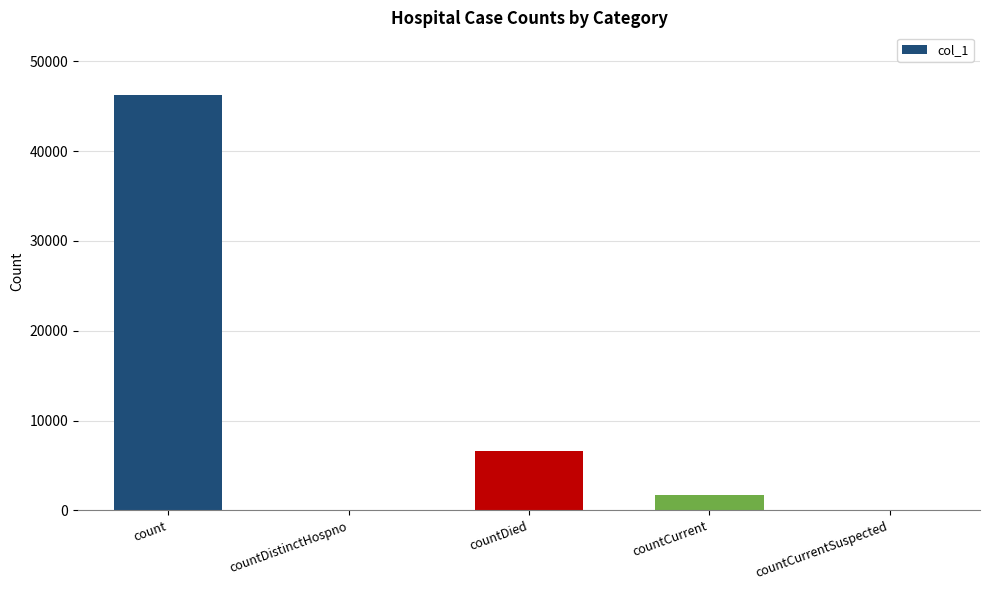

Where does the data first go above 1714?

count